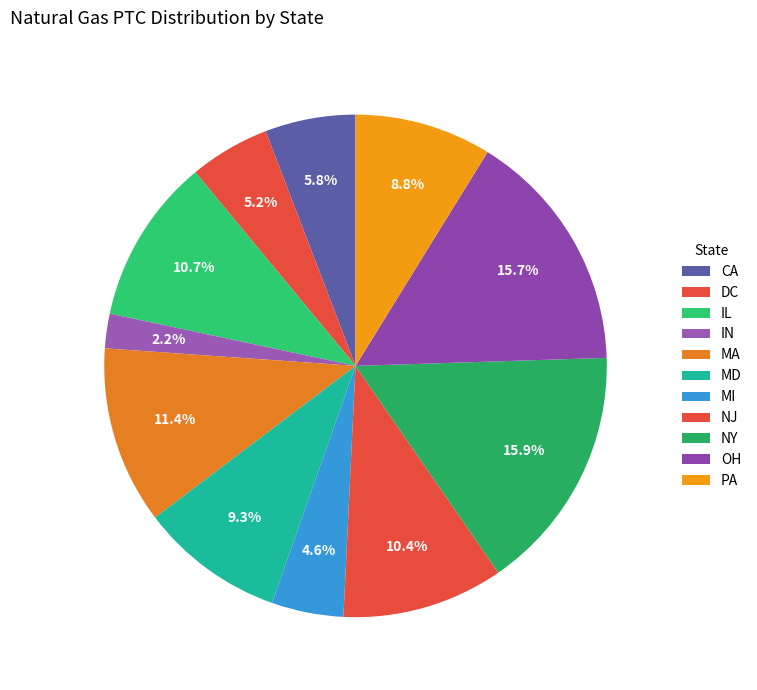

Count the number of slices in the pie.

11